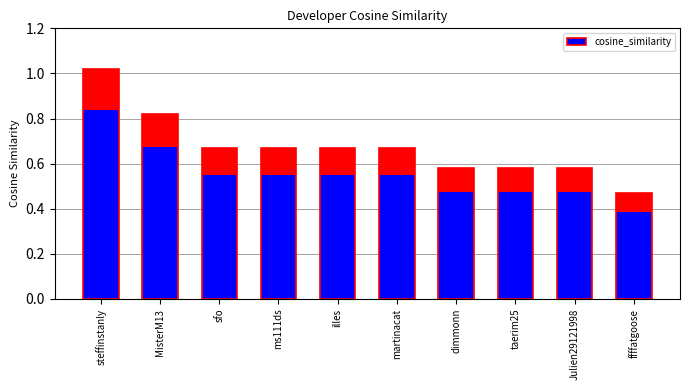

Reading left to right, what are all the values shown in this chart?

1.0	0.8	0.7	0.7	0.7	0.7	0.6	0.6	0.6	0.5